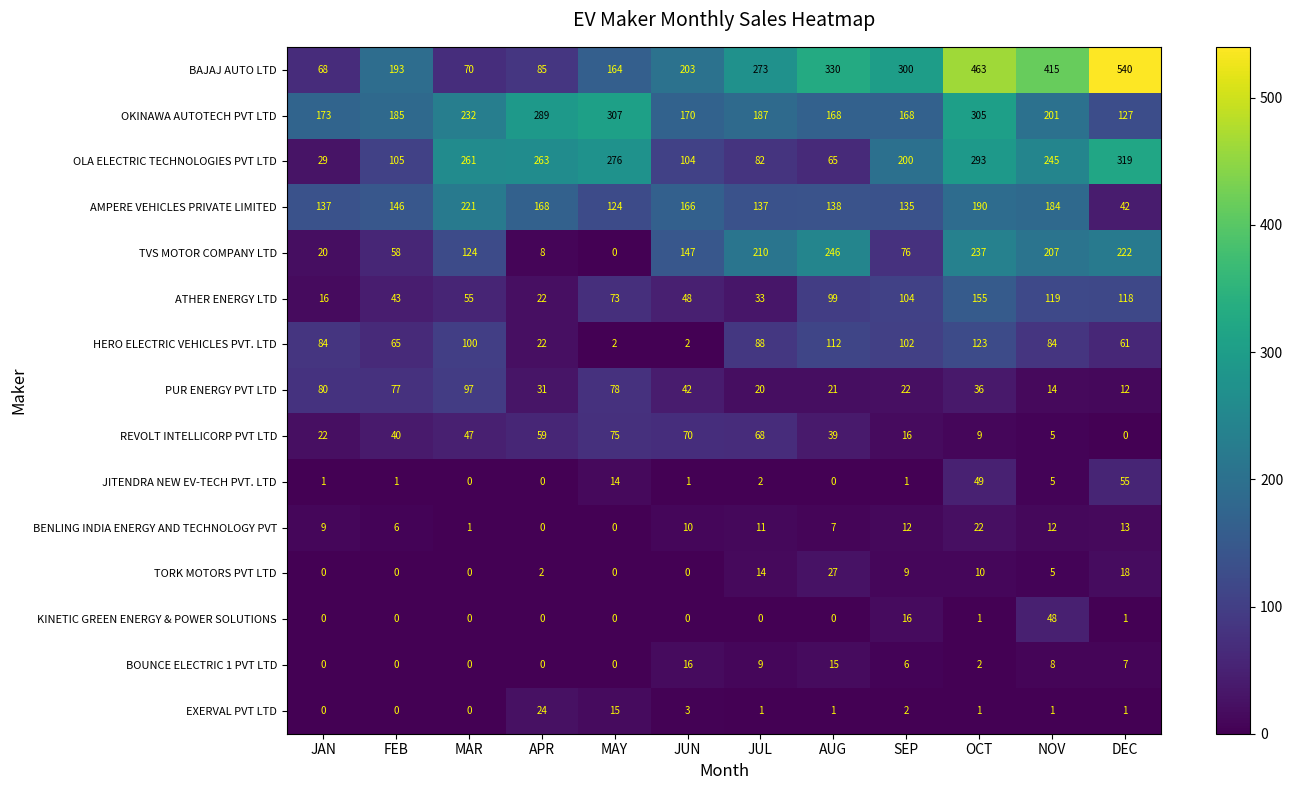

How many categories are shown in the chart?

12